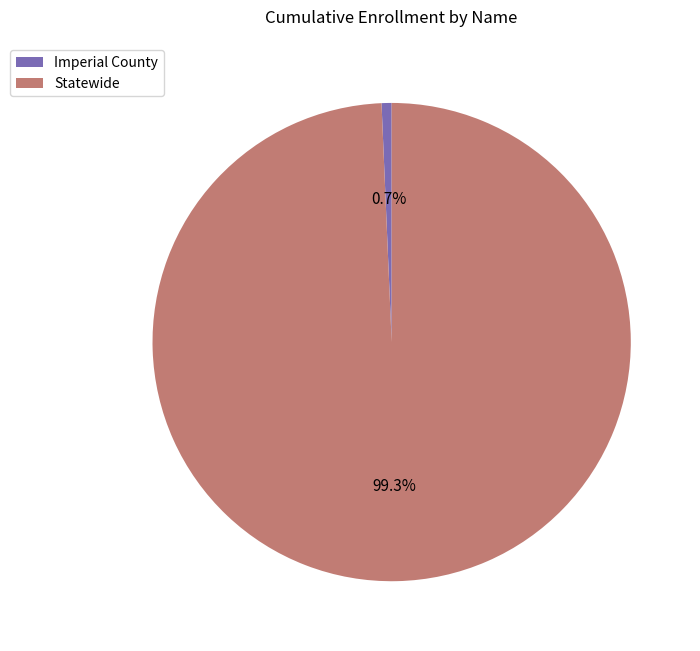

Does Statewide account for over 50% of the chart?

Yes